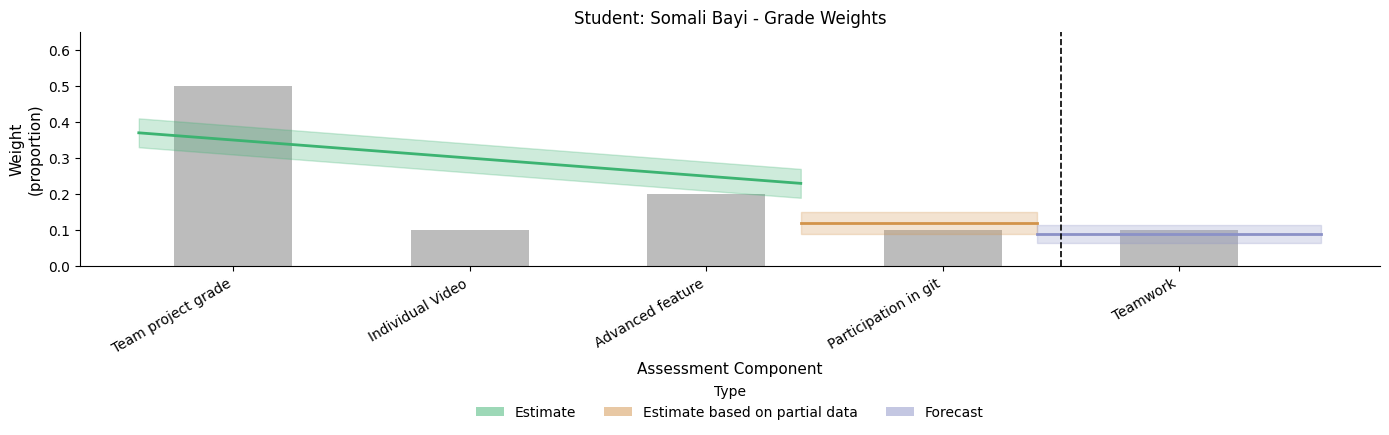

True or false: the data shows 0.3 at Advanced feature.

False